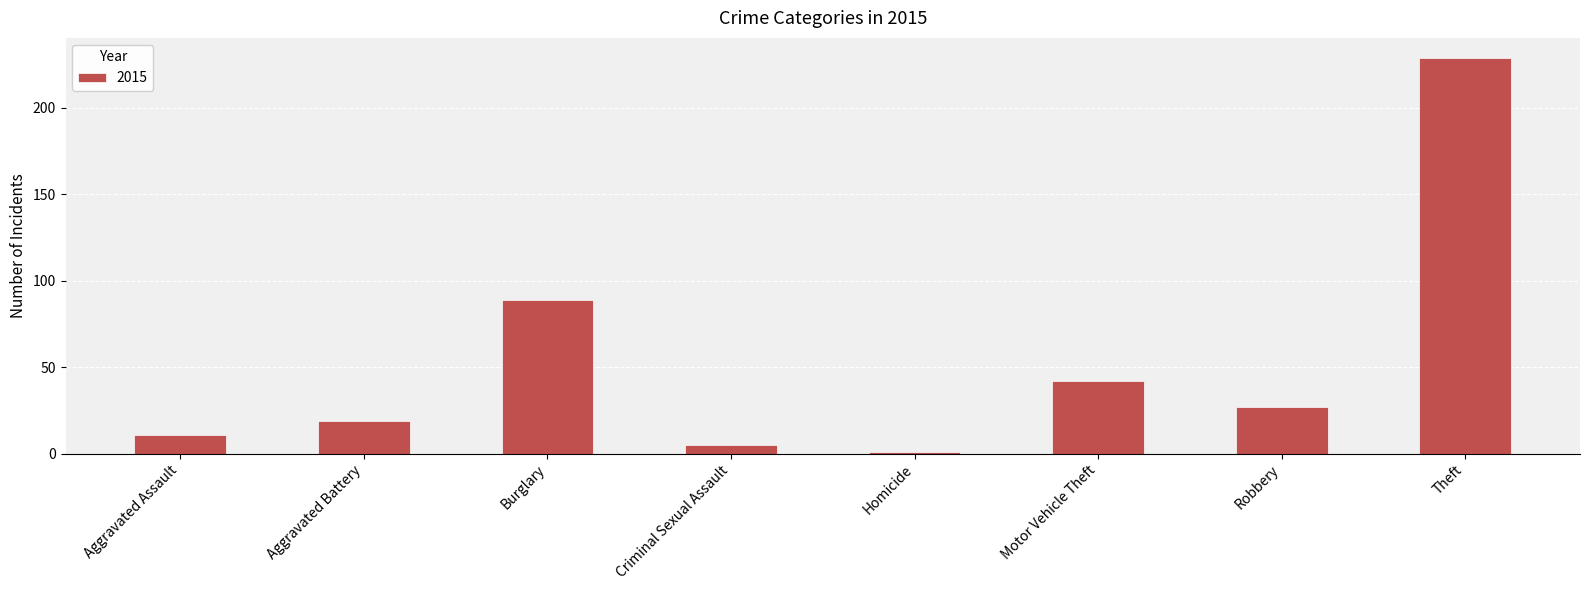

At which label is the value closest to 115?

Burglary